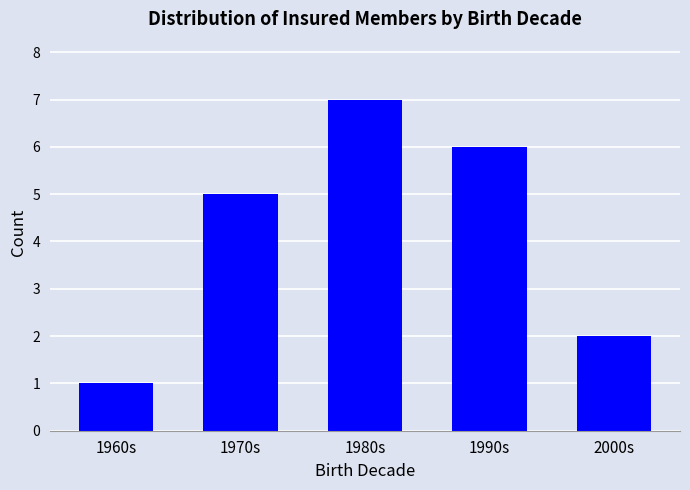

What is the value of the 5th bar from the left?

2